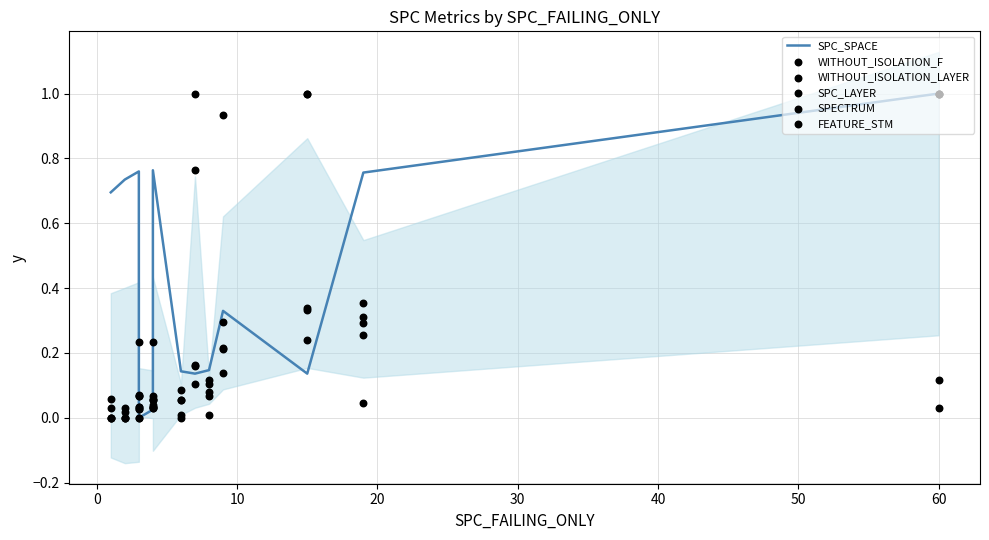

Is the value of WITHOUT_ISOLATION_LAYER at 50 greater than the value of SPC_SPACE at 50?

No